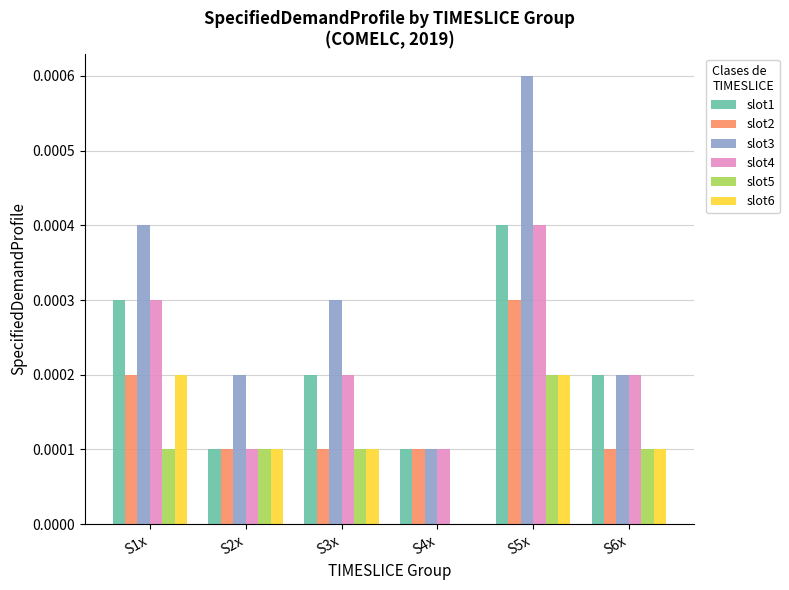

How many distinct data groups are displayed?

6